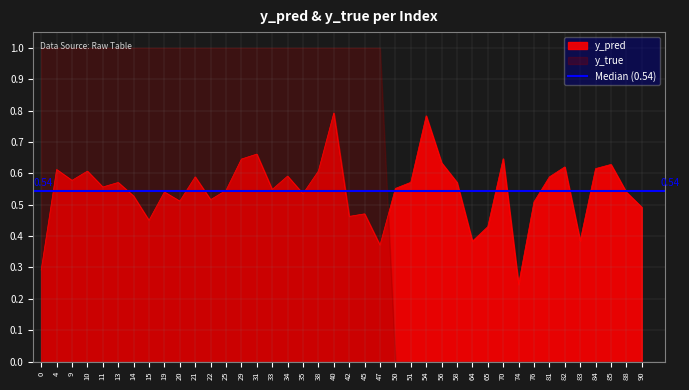

Reading left to right, transcribe all the data shown in this chart.

0=0.3	4=0.6	9=0.6	10=0.6	11=0.6	13=0.6	14=0.5	15=0.5	19=0.5	20=0.5	21=0.6	22=0.5	25=0.5	29=0.6	31=0.7	33=0.5	34=0.6	35=0.5	38=0.6	40=0.8	42=0.5	45=0.5	47=0.4	50=0.6	51=0.6	54=0.8	56=0.6	58=0.6	64=0.4	65=0.4	70=0.6	74=0.2	76=0.5	81=0.6	82=0.6	83=0.4	84=0.6	85=0.6	88=0.5	90=0.5